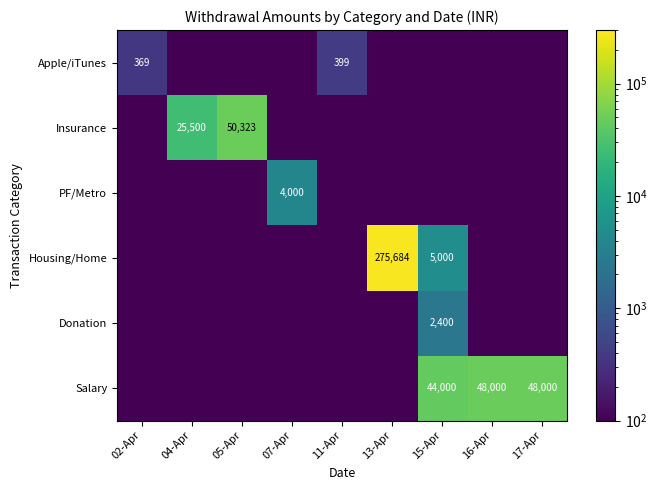

Is it true that Housing/Home equals 382040 at 13-Apr?

False